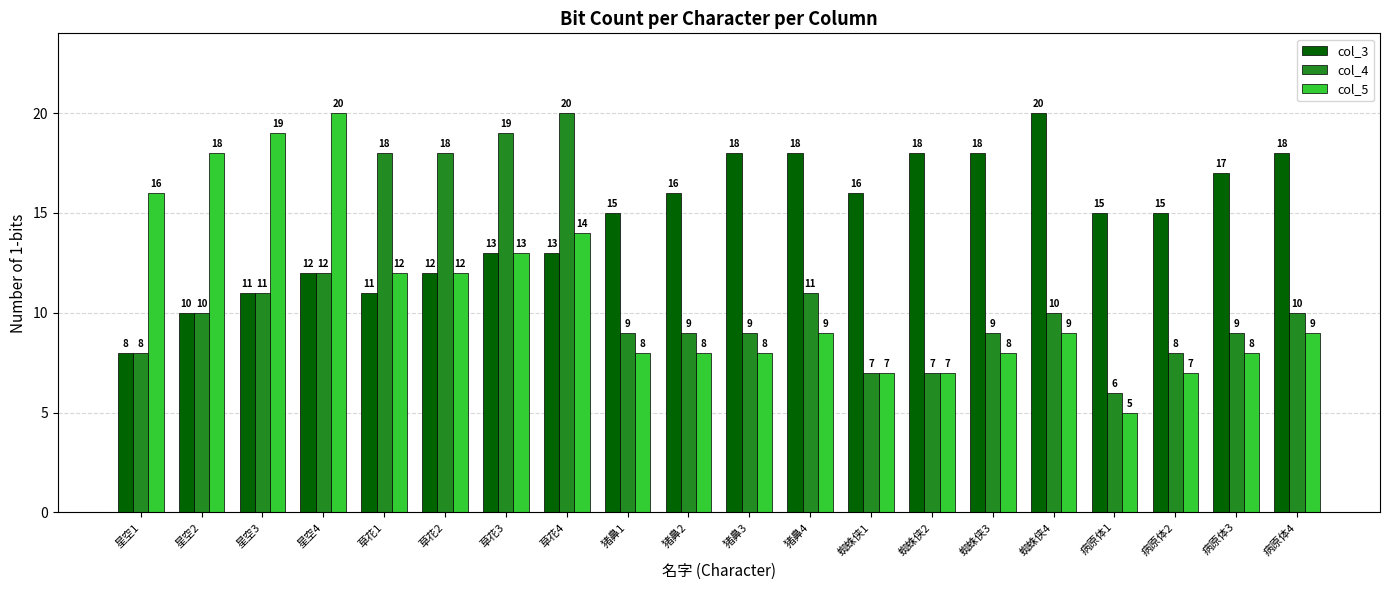

What is the difference between the highest and lowest values at 蜘蛛侠4?

11